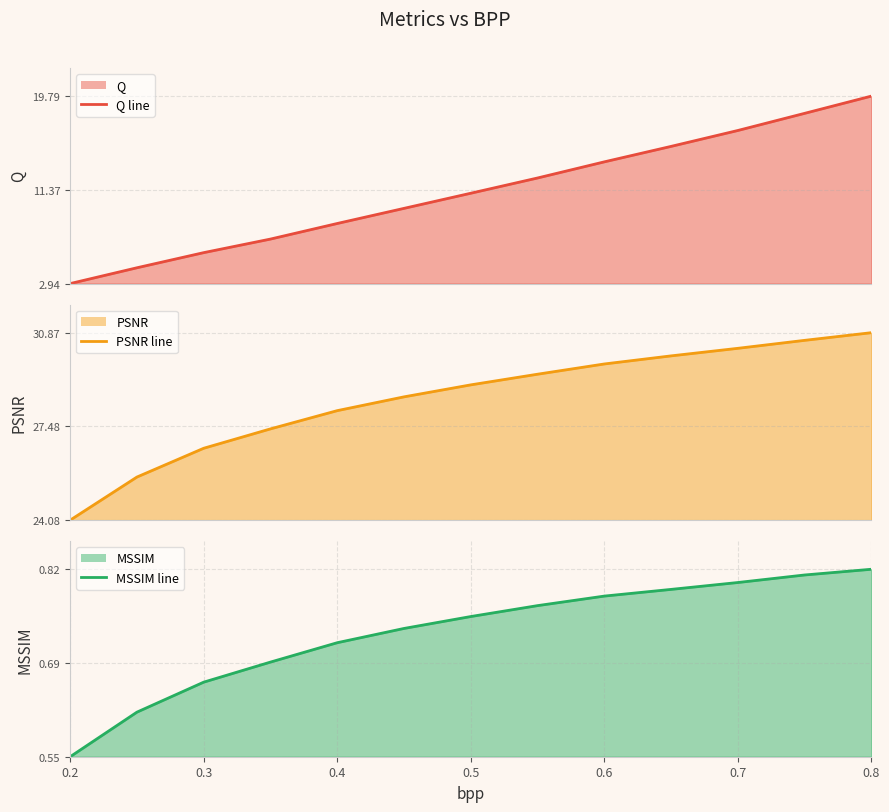

What are all the series names shown in the legend?

Q line, PSNR line, MSSIM line